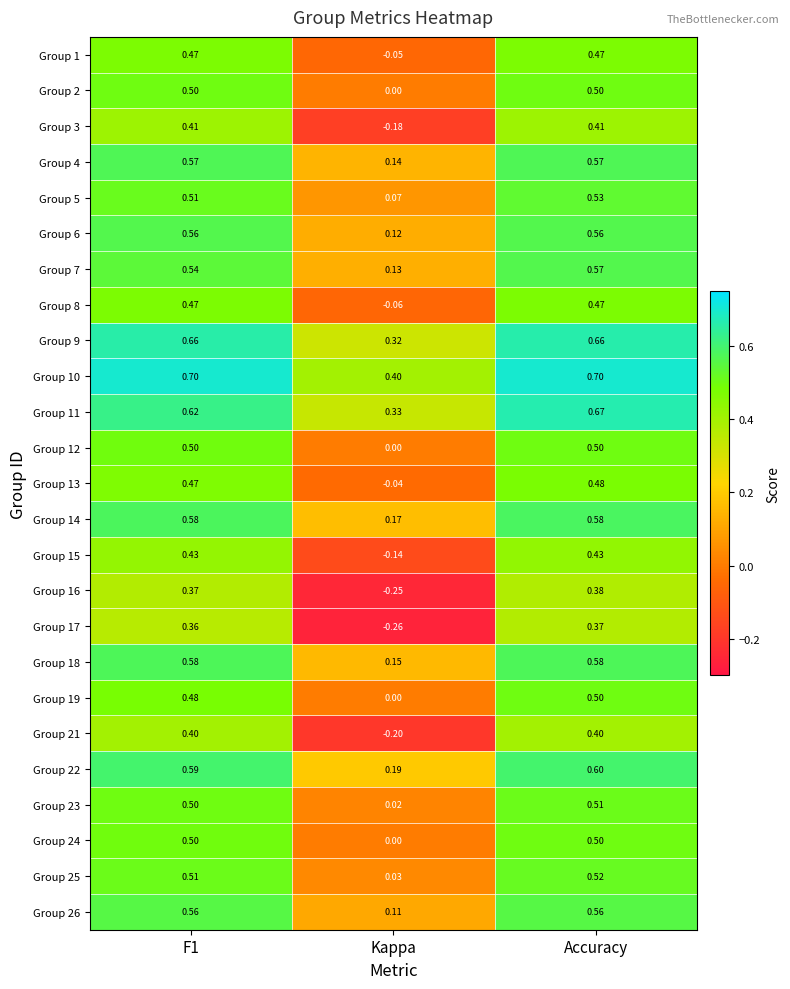

Is the value of Group 21 at F1 greater than the value of Group 14 at F1?

No